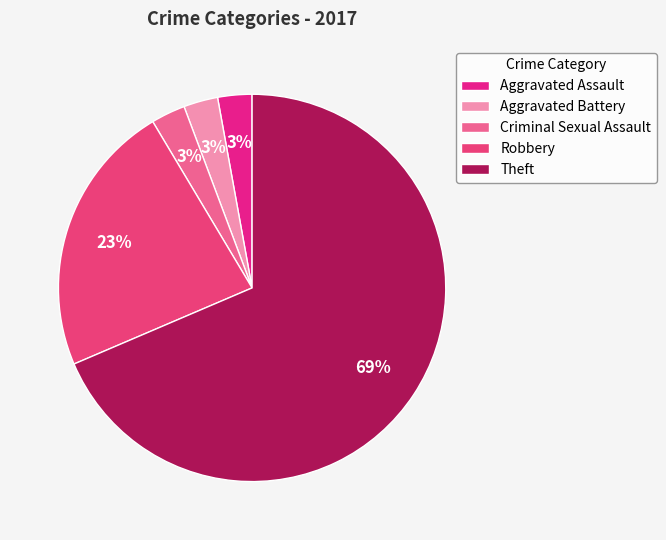

To the nearest percent, what is the difference between the Theft and Robbery slice percentages?

46%